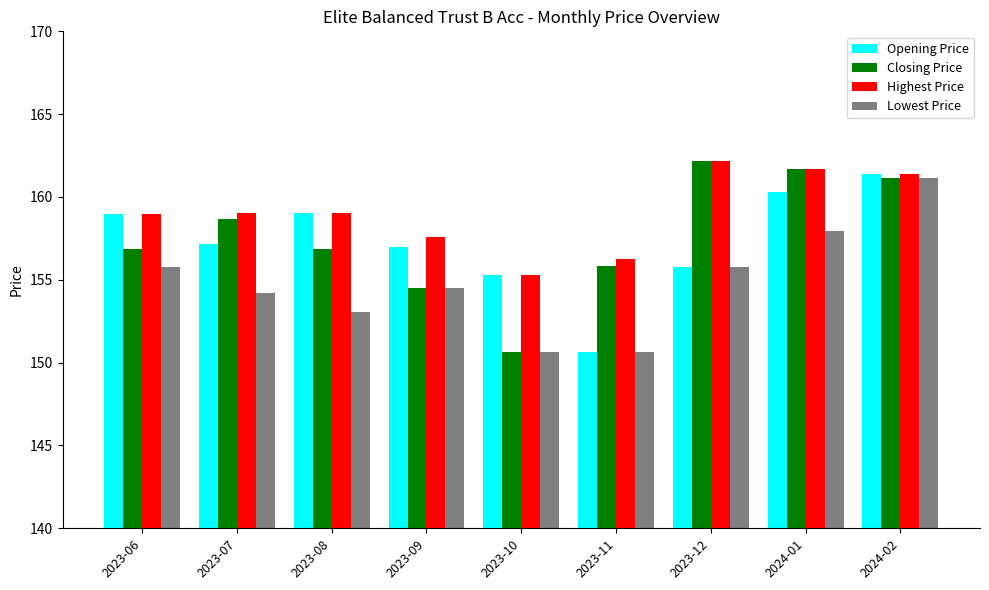

Is it true that Closing Price equals 61.4 at 2023-12?

False